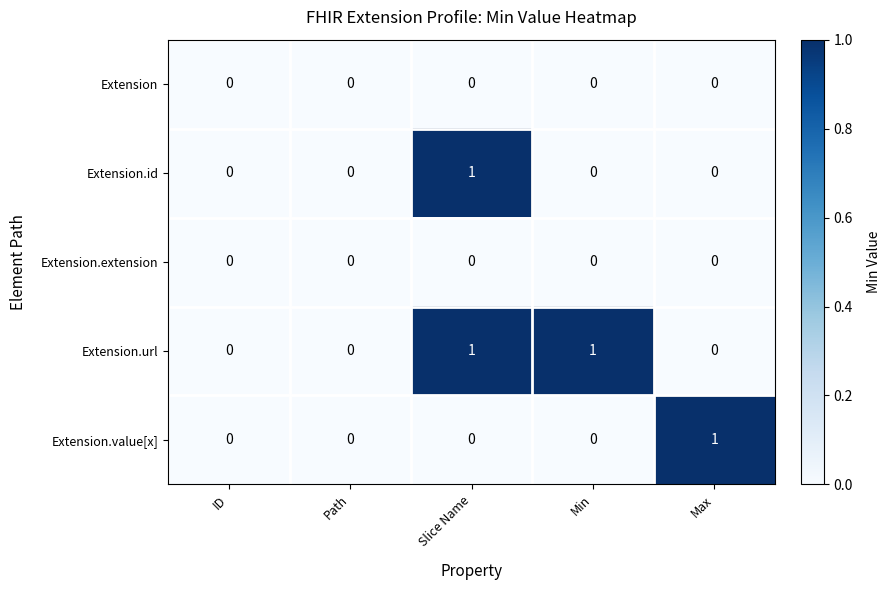

Is it true that Extension.id equals 0 at ID?

True